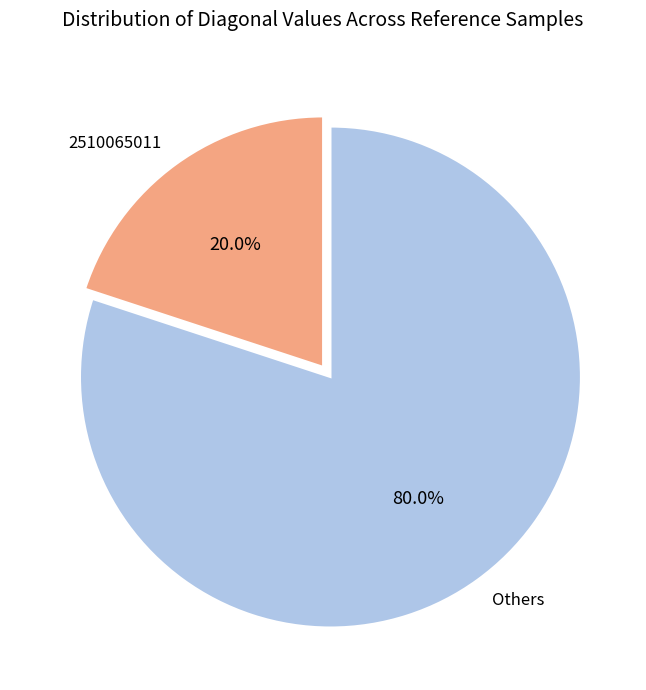

Is there any slice that represents more than half of the pie?

Yes